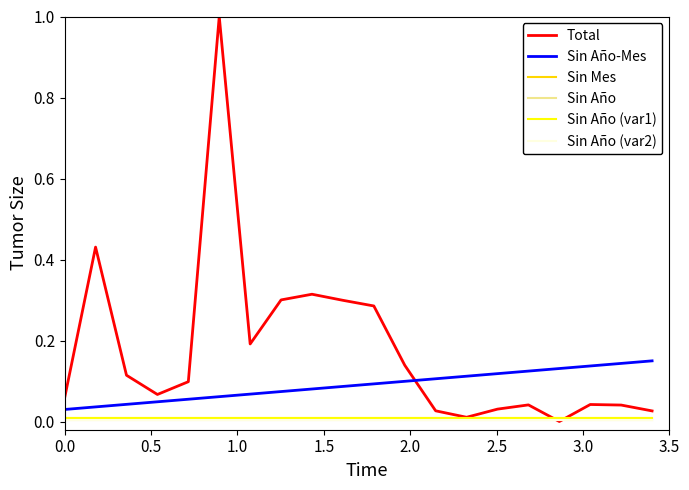

Count the number of categories in the chart.

20